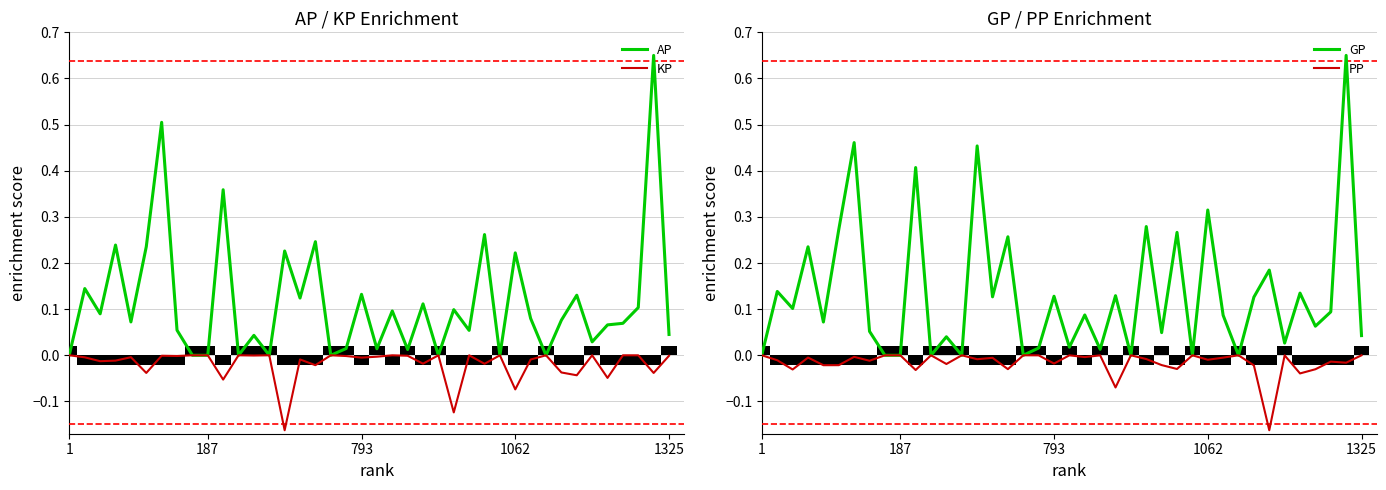

What is the difference between the second highest and second lowest values in the AP series?

0.5